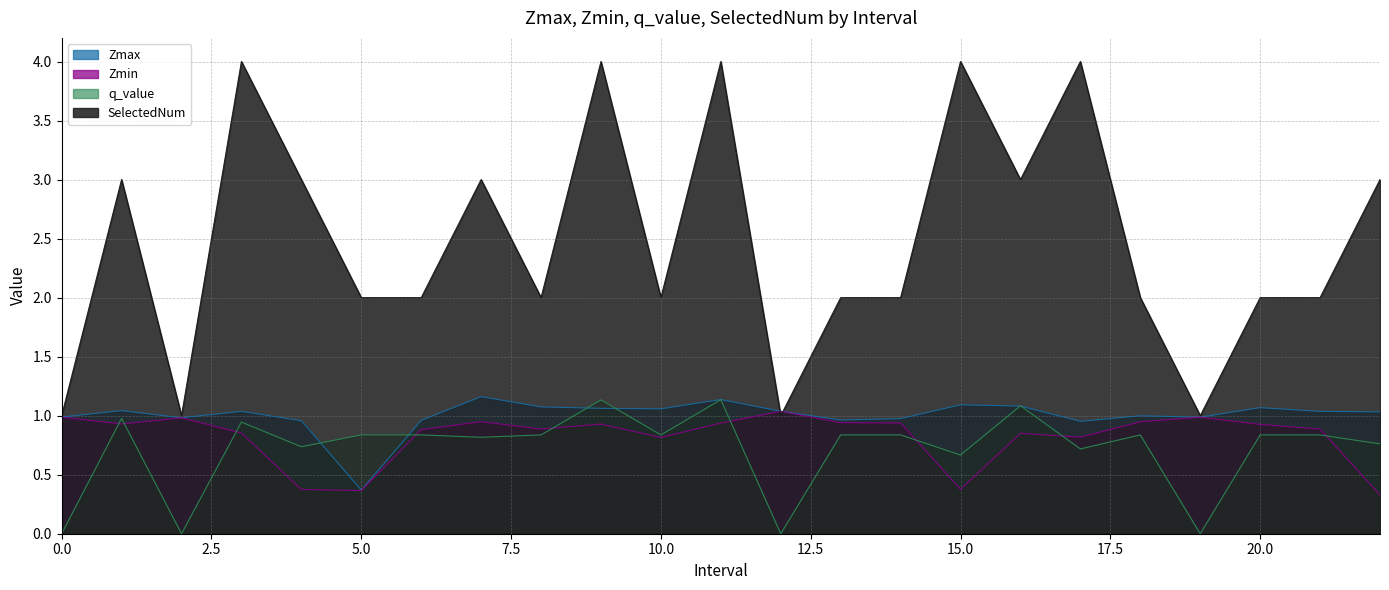

The Zmax series shows 0.4 at 5.0. True or false?

True